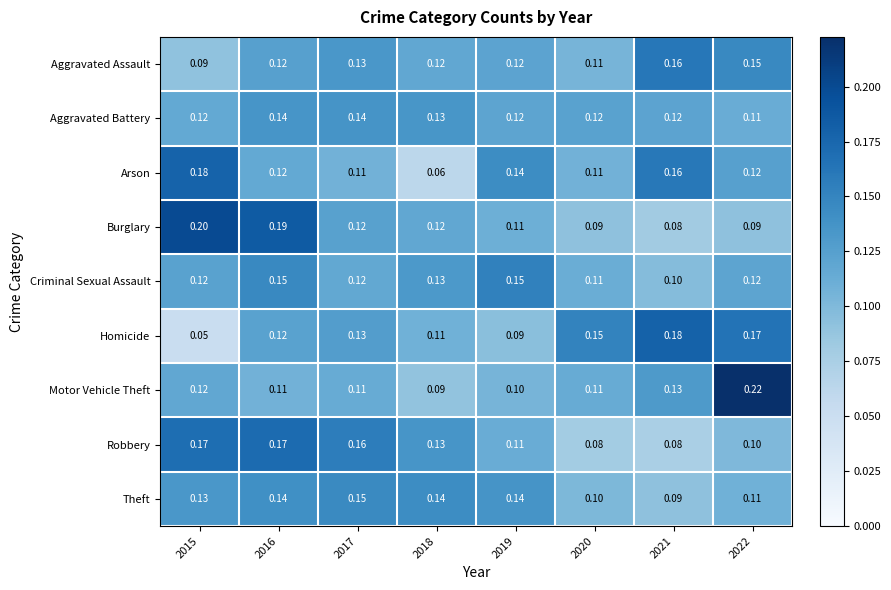

What is the difference between the highest and lowest values at 2022?

0.1